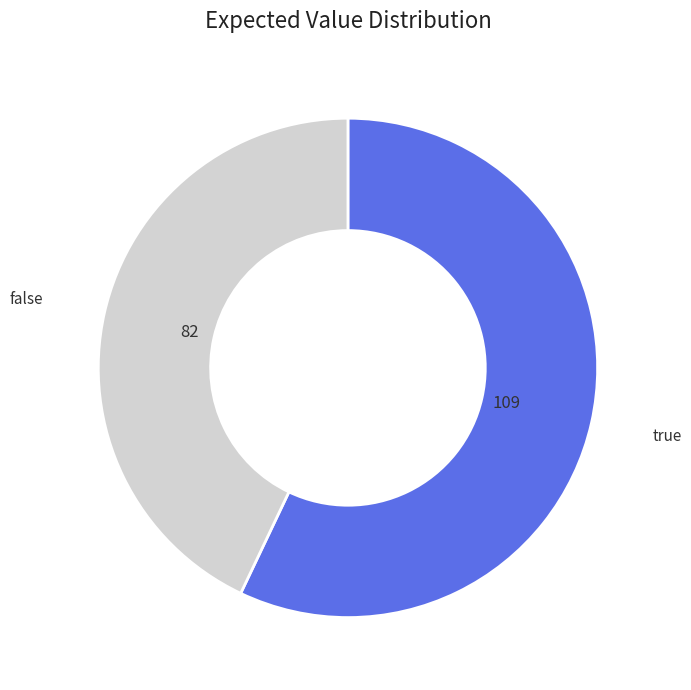

Is it true that true is 49% of the pie?

False